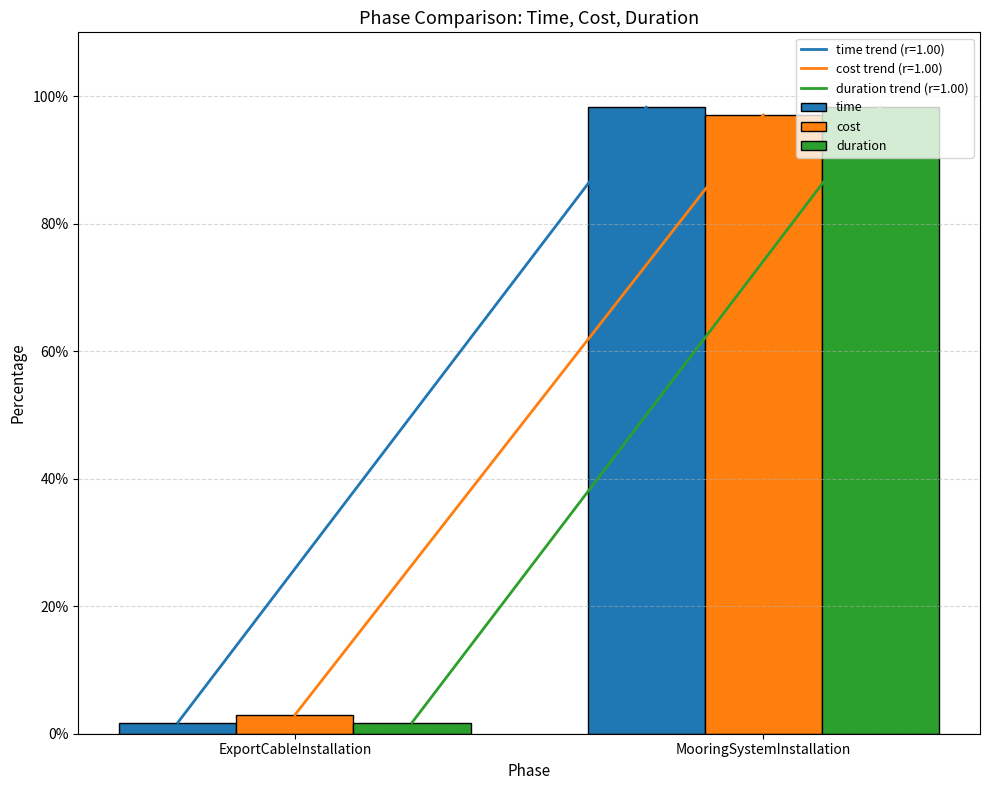

How many bars are there in total?

6